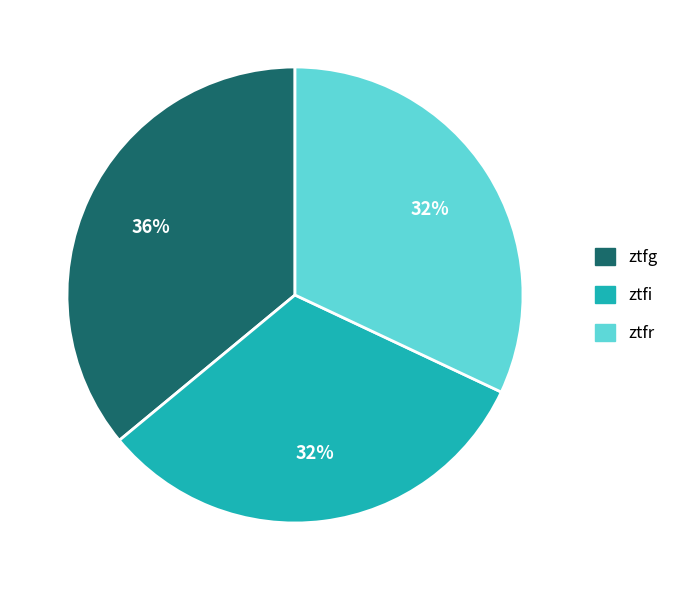

Is it true that ztfr is 21% of the pie?

False